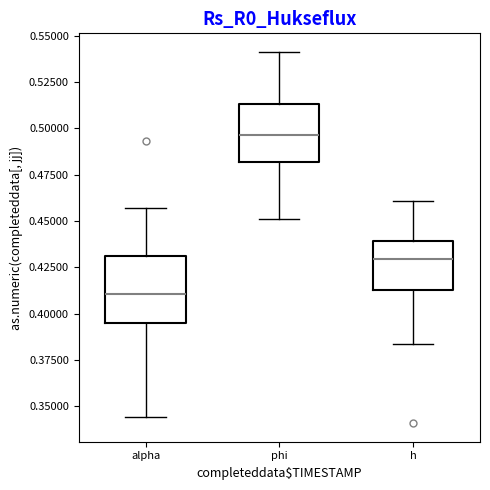

Where does the lower whisker of the box for h end on the y-axis? The values are not printed on the chart, so give them approximately, as read against the axis.

0.385